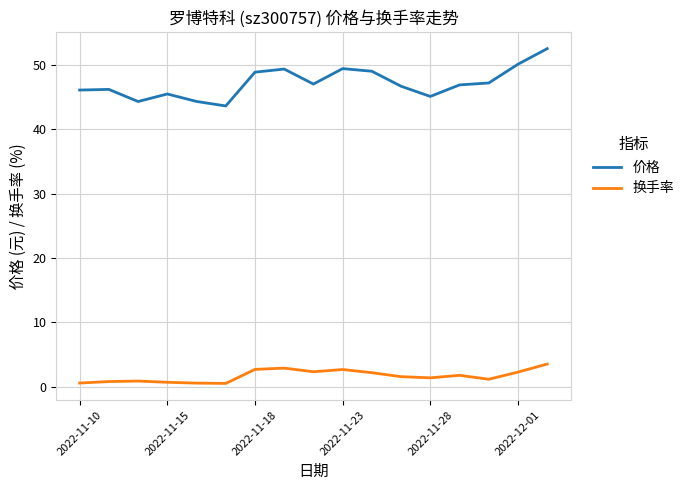

Rank the series by their maximum value, from highest to lowest.

价格, 换手率